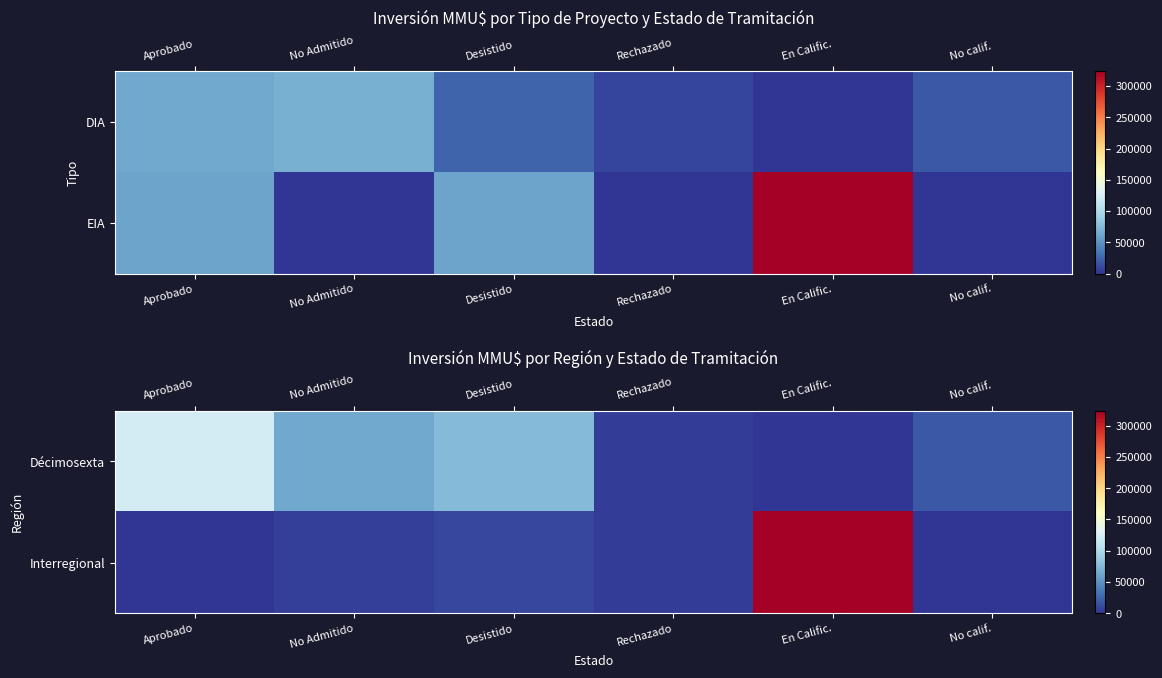

What is the sum of the Interregional values at Desistido and Rechazado?

14125